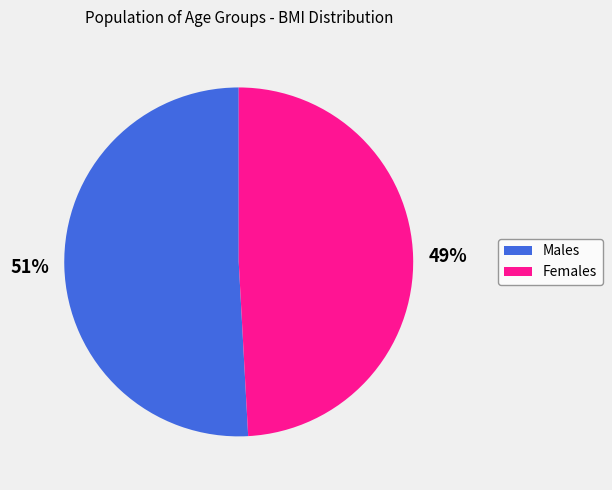

Approximately how many times larger is the value at Males compared to Females?

1.0